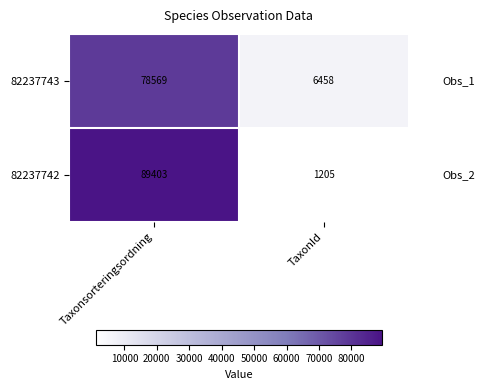

What is the difference between the 82237742 values at TaxonId and Taxonsorteringsordning?

88198